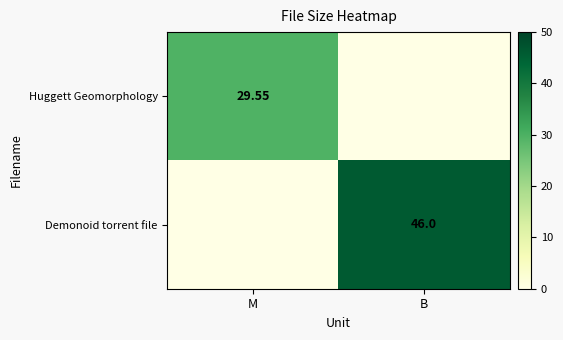

Read the Demonoid torrent file value at B.

46.0